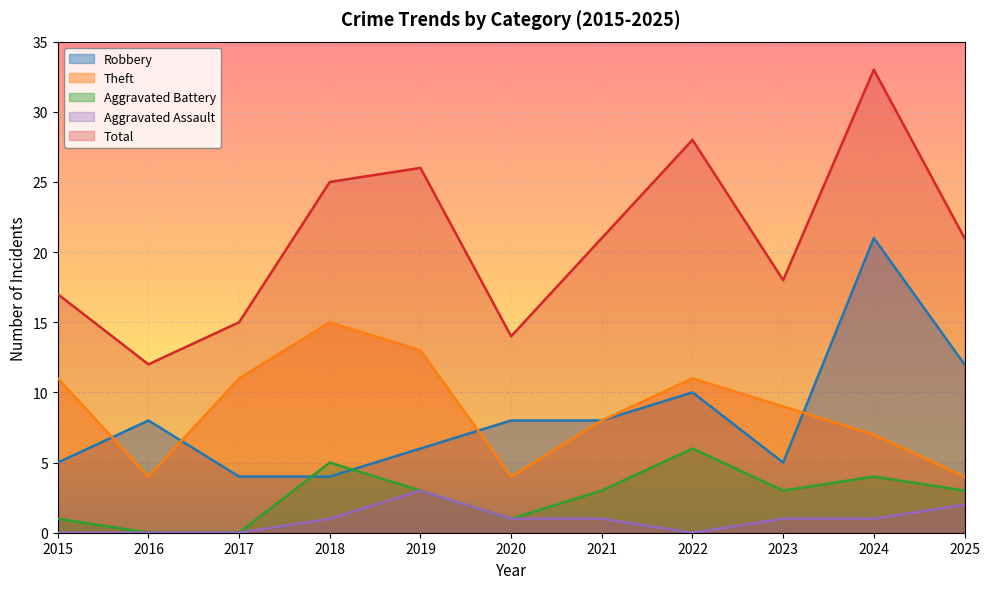

How many categories are shown in the chart?

11